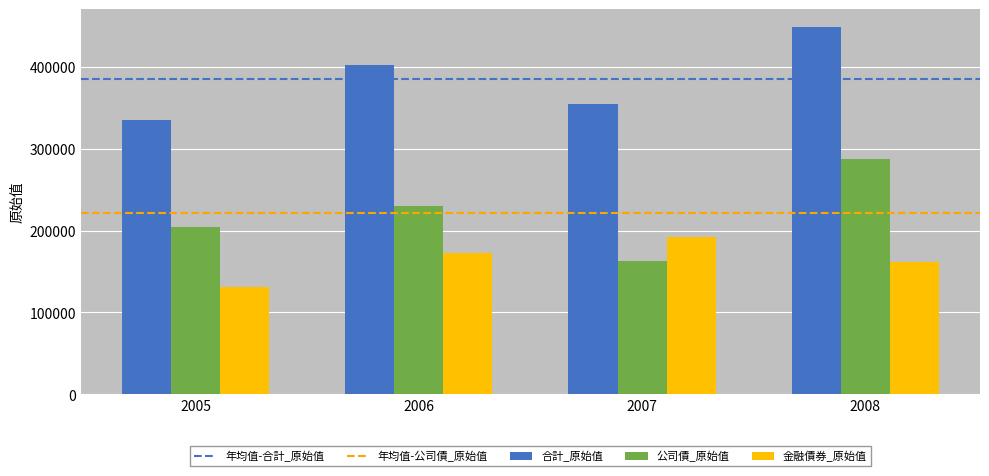

What is the smallest value displayed?

131244